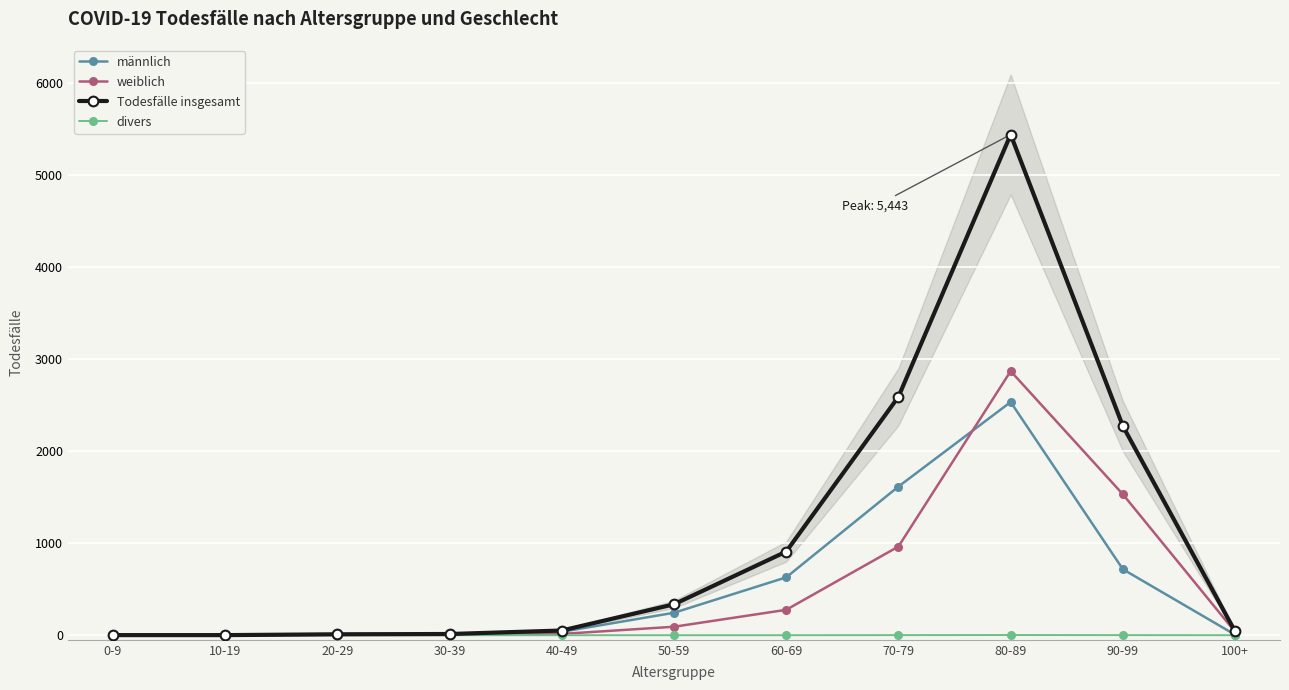

Which series has the widest spread of values?

Todesfälle insgesamt